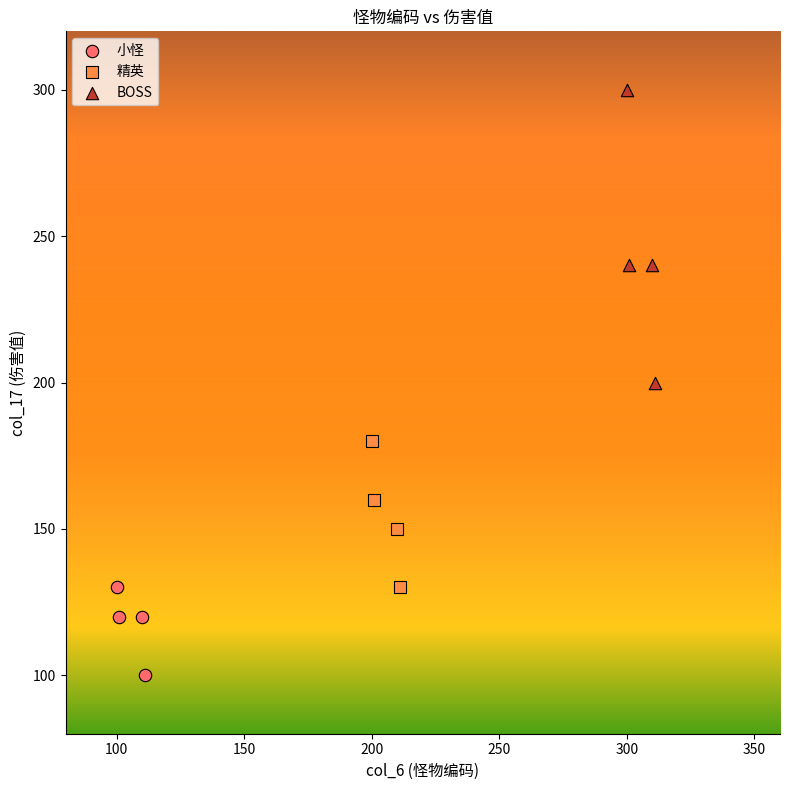

Which series reaches the maximum Y coordinate?

BOSS